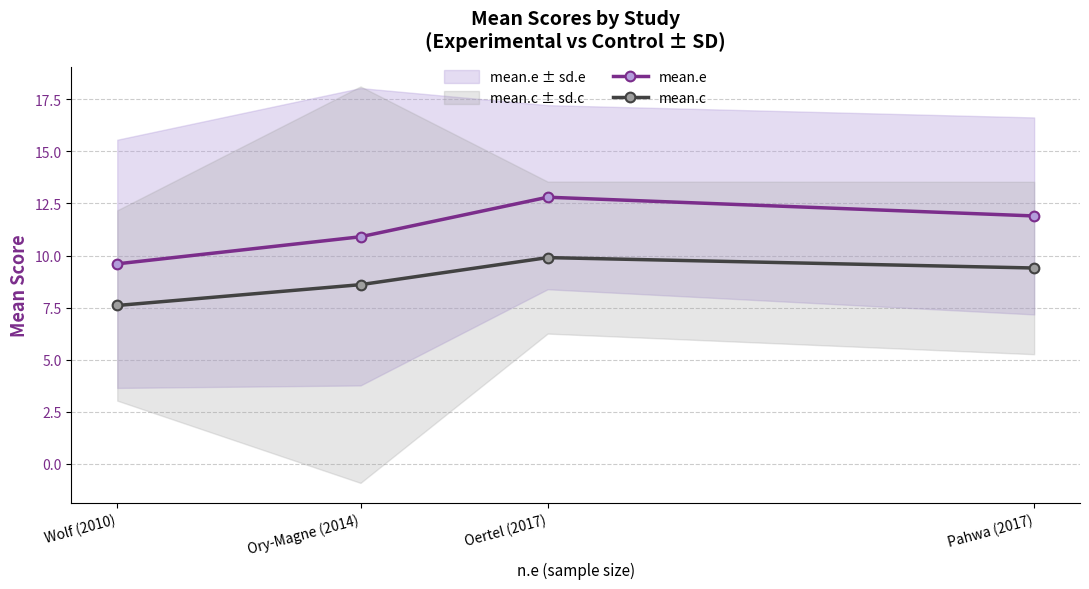

Between Wolf (2010) and Pahwa (2017), which series saw the biggest shift?

mean.e